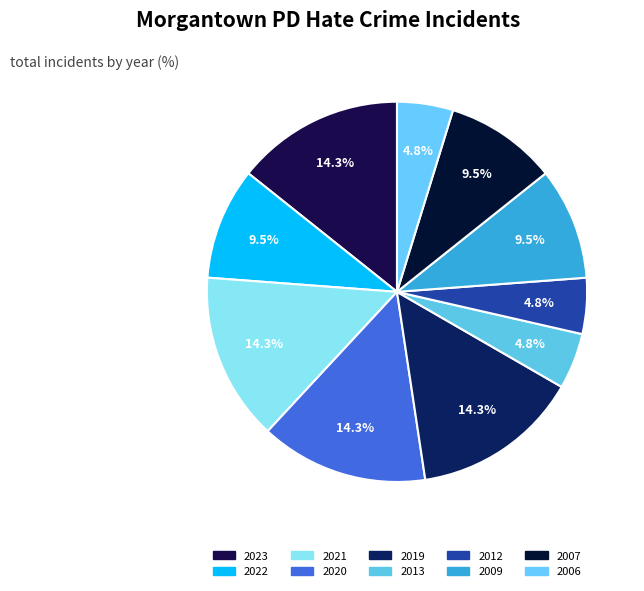

Rank the categories by value from highest to lowest.

2023, 2021, 2020, 2019, 2022, 2009, 2007, 2013, 2012, 2006